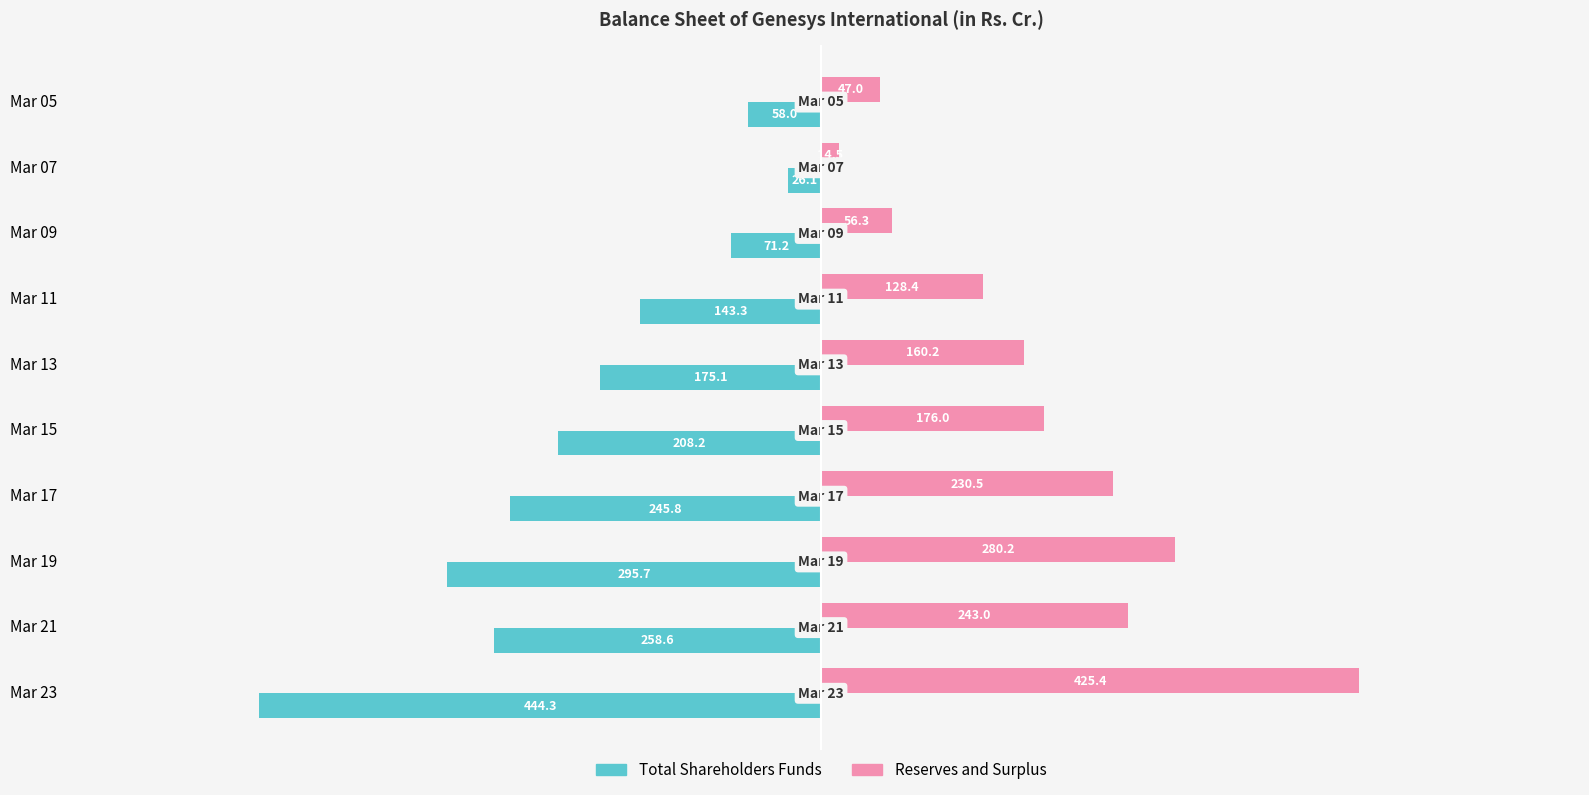

The value of Total Shareholders Funds at Mar 11 is -219.4. True or false?

False